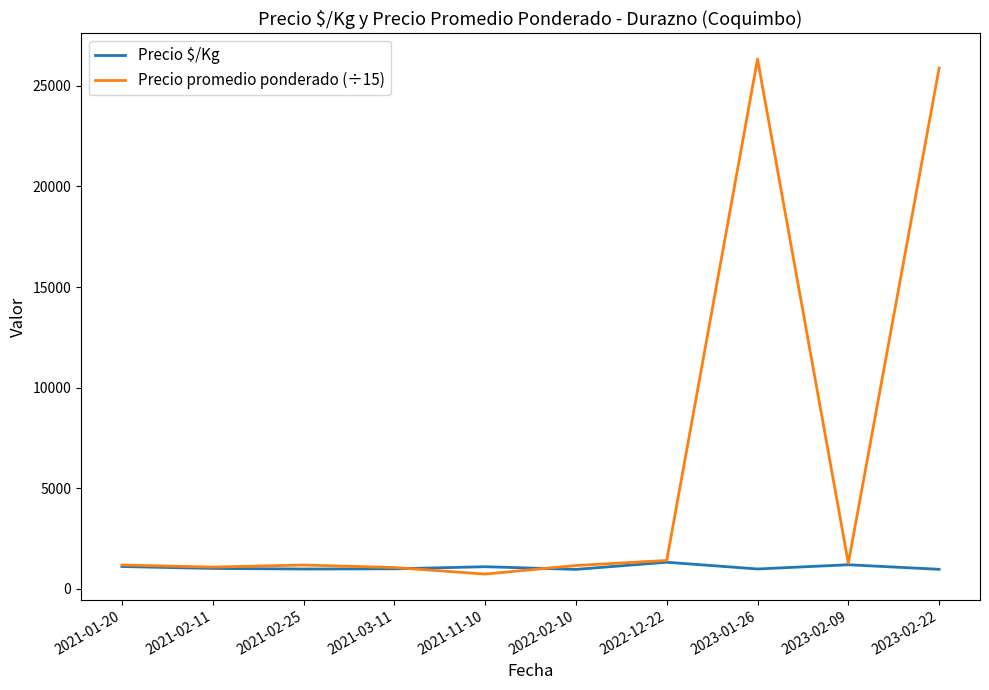

What is the smallest value displayed?

733.3